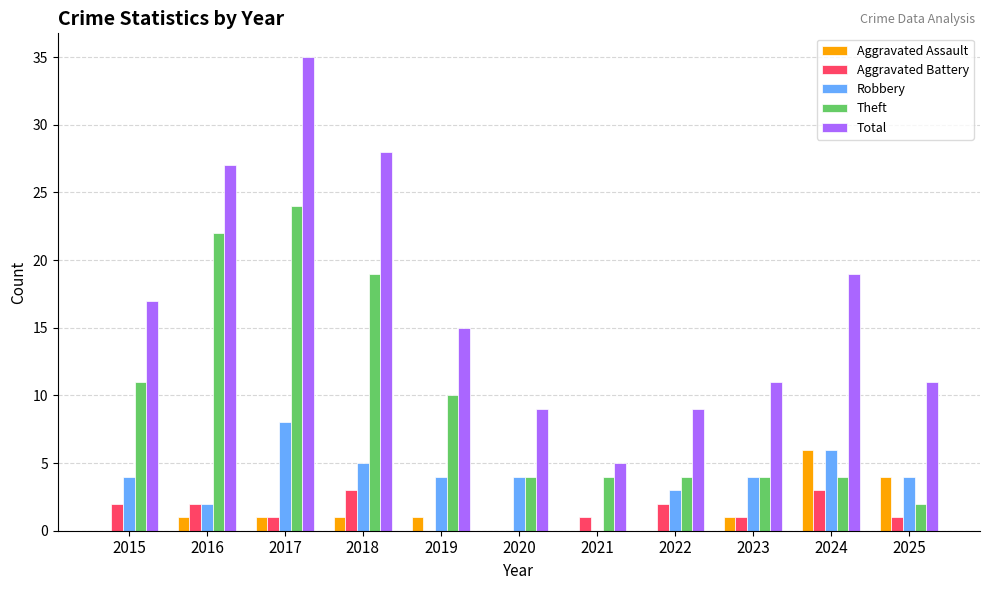

Is it true that Robbery equals 2 at 2016?

True